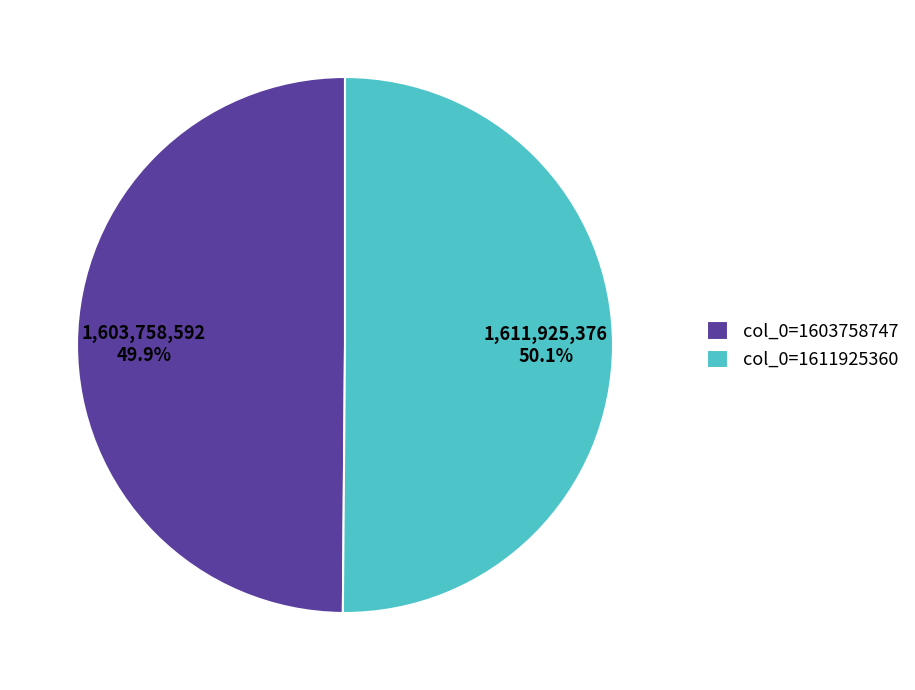

Is there a majority slice in this chart?

Yes